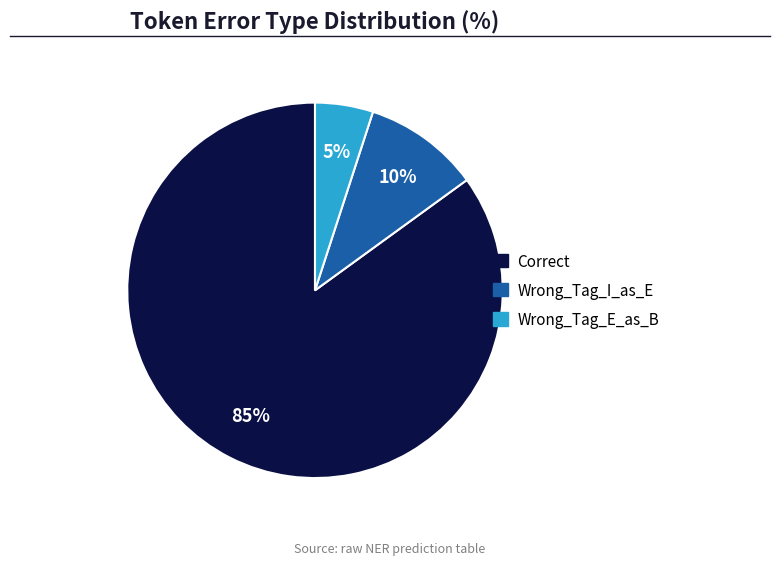

To the nearest percent, what is the difference between the largest and smallest slice percentages?

80%